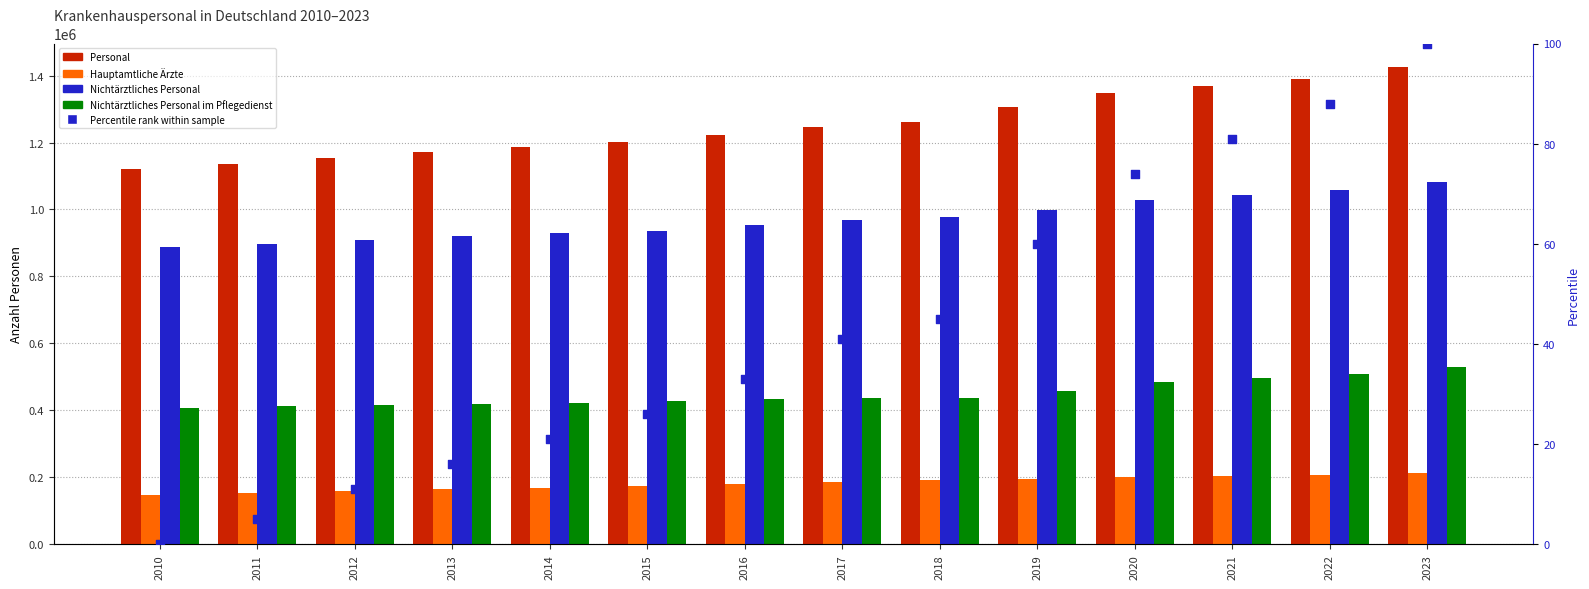

Which series reaches the minimum Y coordinate?

Percentile rank